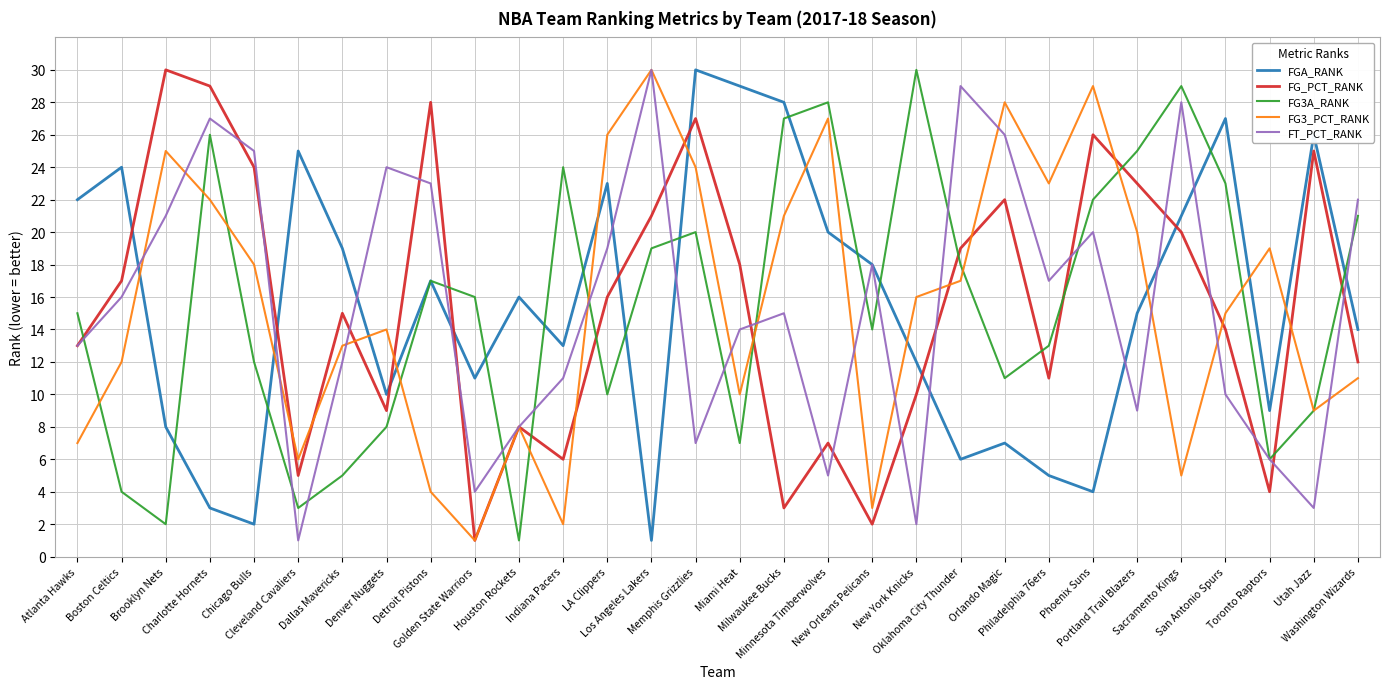

What are all the series names shown in the legend?

FGA_RANK, FG_PCT_RANK, FG3A_RANK, FG3_PCT_RANK, FT_PCT_RANK